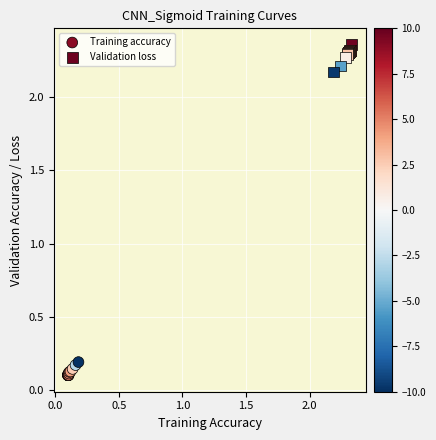

Which series has the widest spread of Y values?

Validation loss